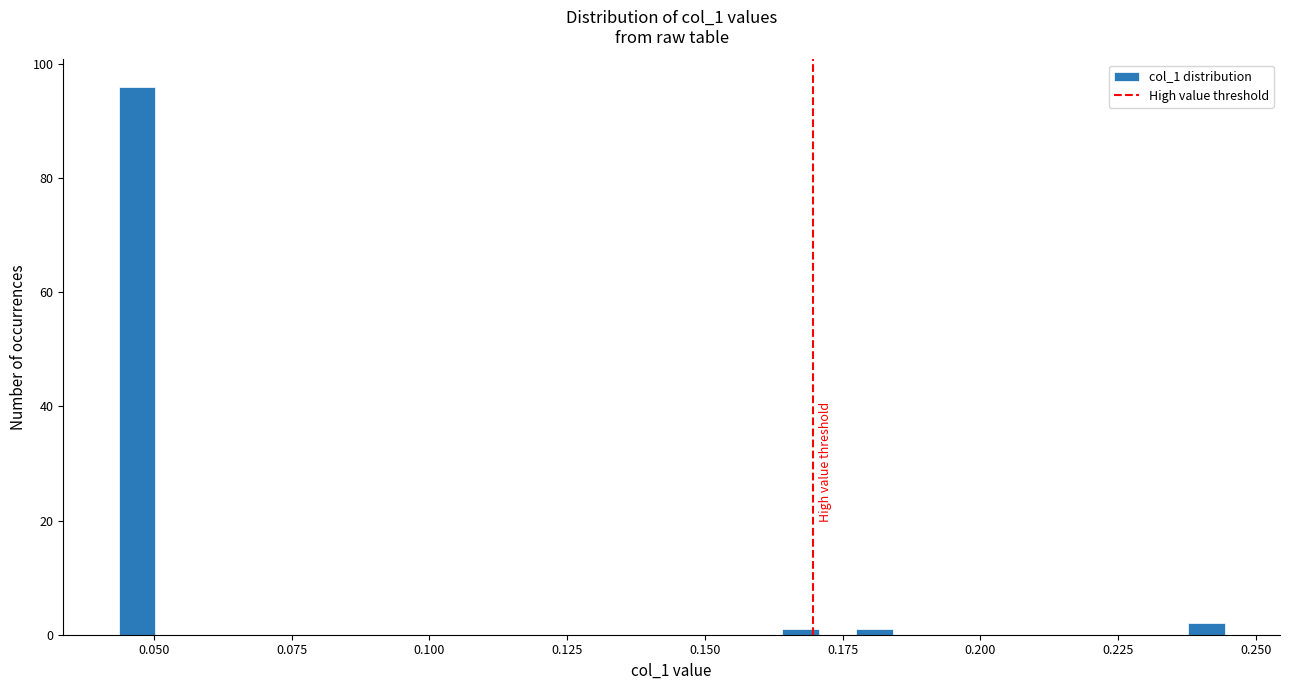

Around what value on the x-axis is the tallest bar? Give the approximate position of its centre, as read against the axis.

0.045